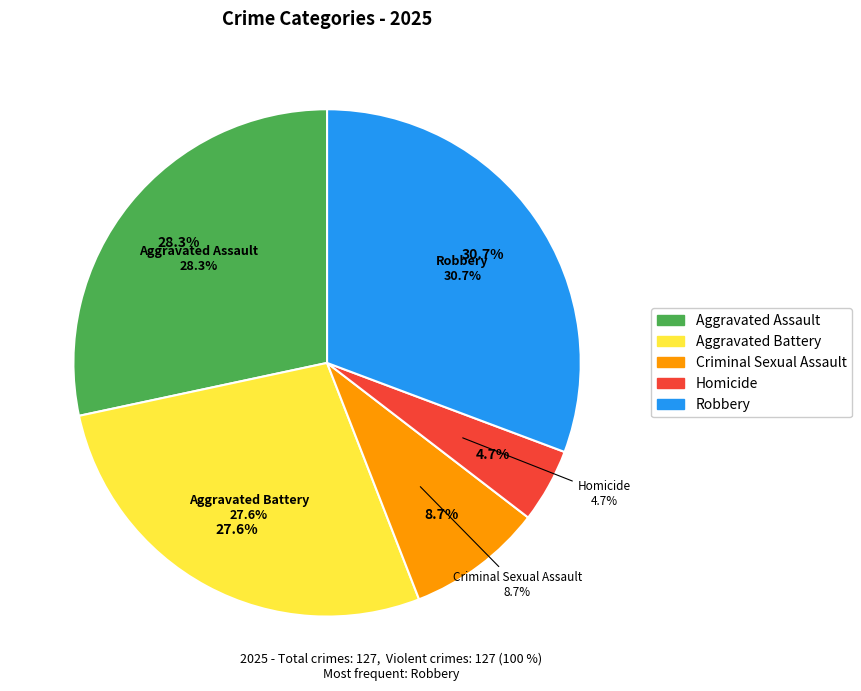

How many slices are in this pie chart?

5